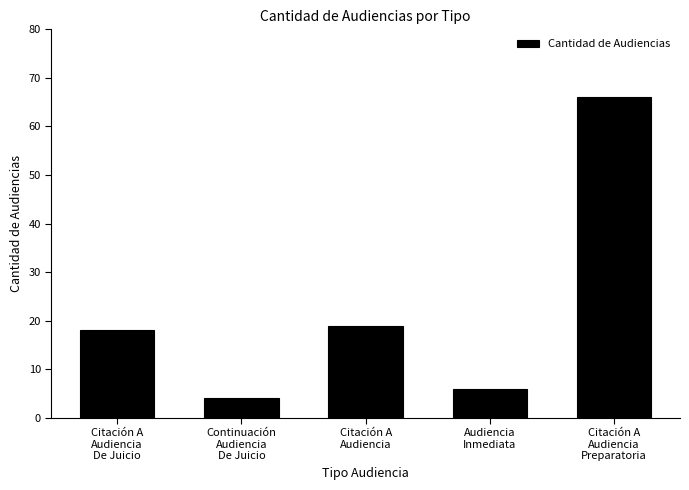

What is the average value?

23